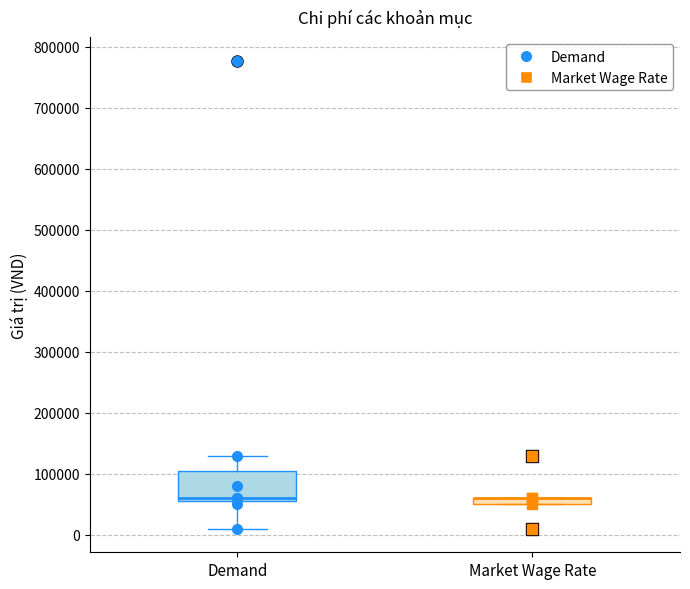

Where is the lower edge of the box for Market Wage Rate on the y-axis? The values are not printed on the chart, so give them approximately, as read against the axis.

50000